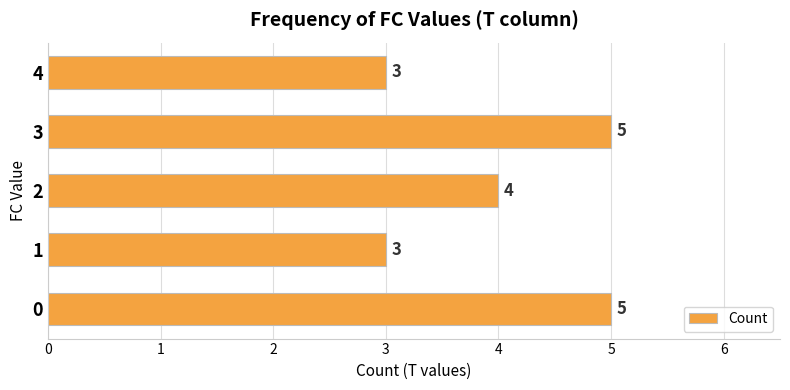

Are the bars horizontal?

Yes